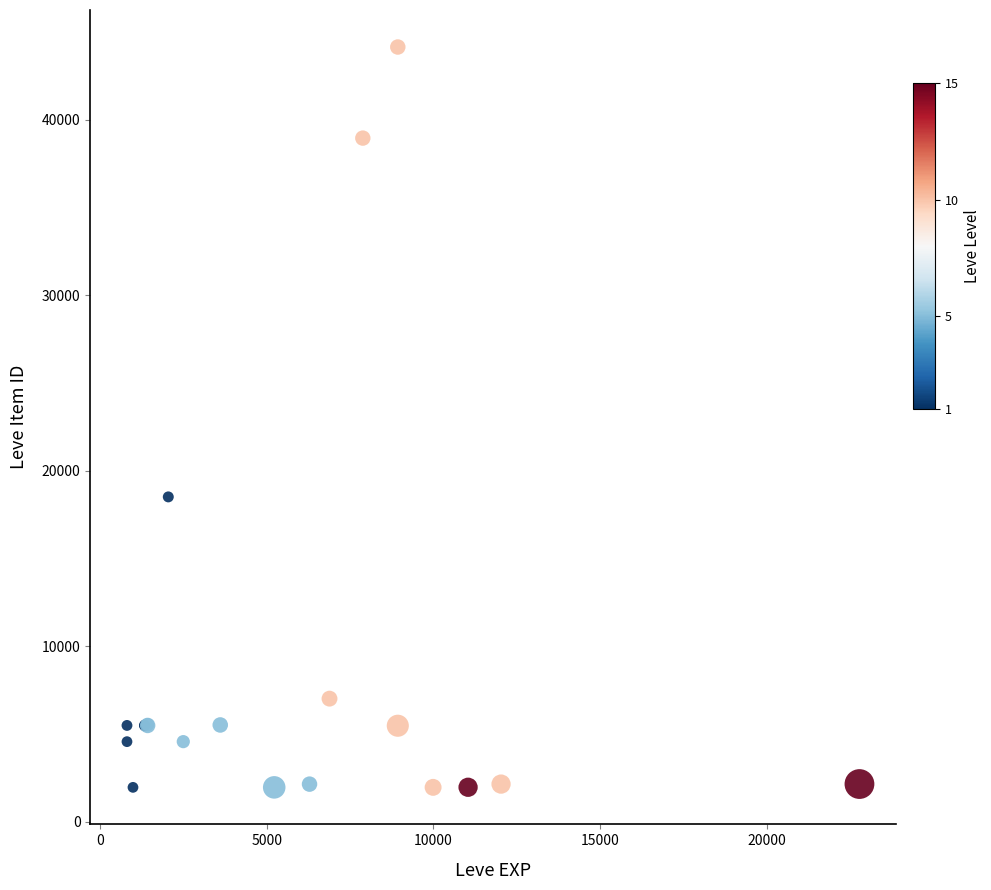

What Y value in the scatter plot is closest to 23052?

18511